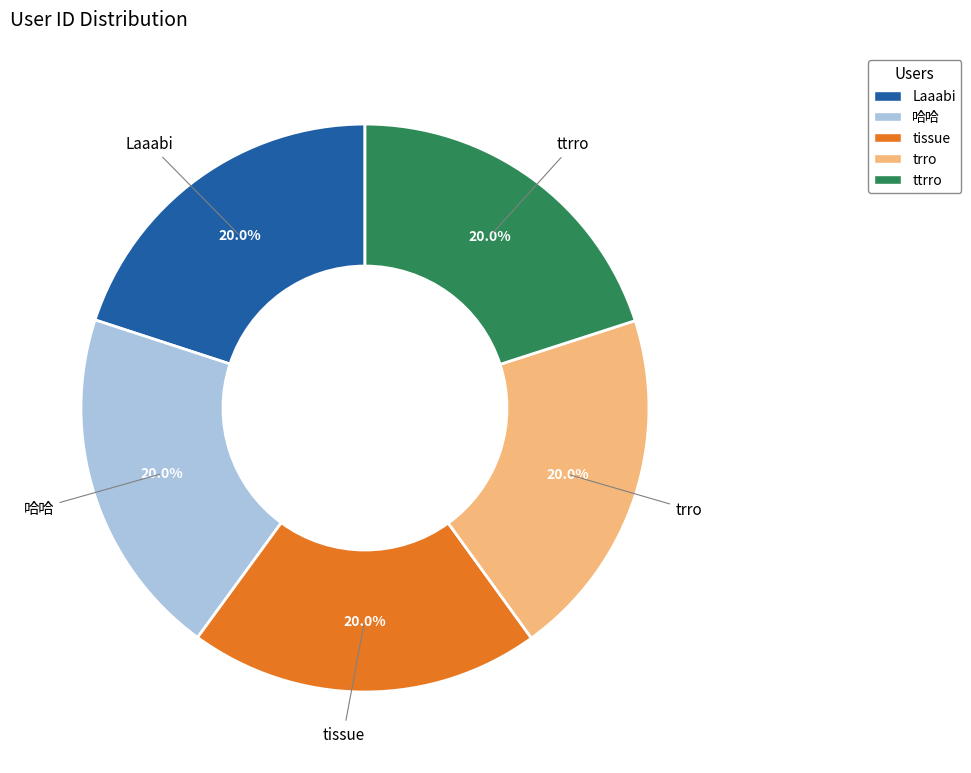

Approximately how many times larger is the value at tissue compared to 哈哈?

1.0